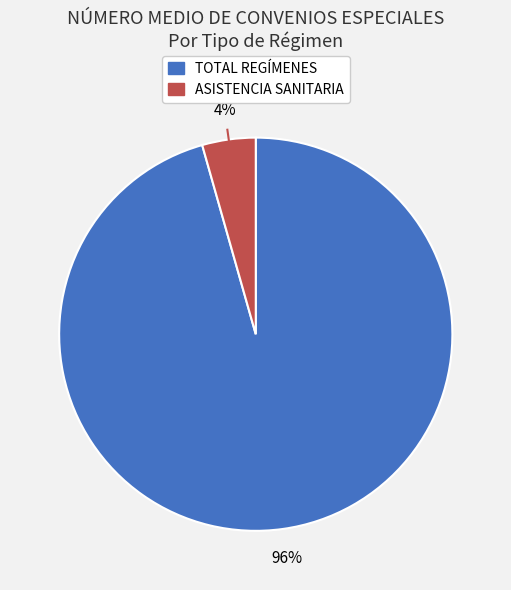

Rank the categories by value from lowest to highest.

ASISTENCIA SANITARIA, TOTAL REGÍMENES